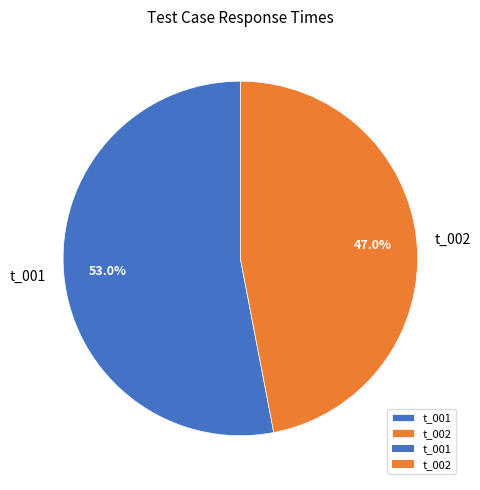

To the nearest percent, what portion does t_002 represent?

47%